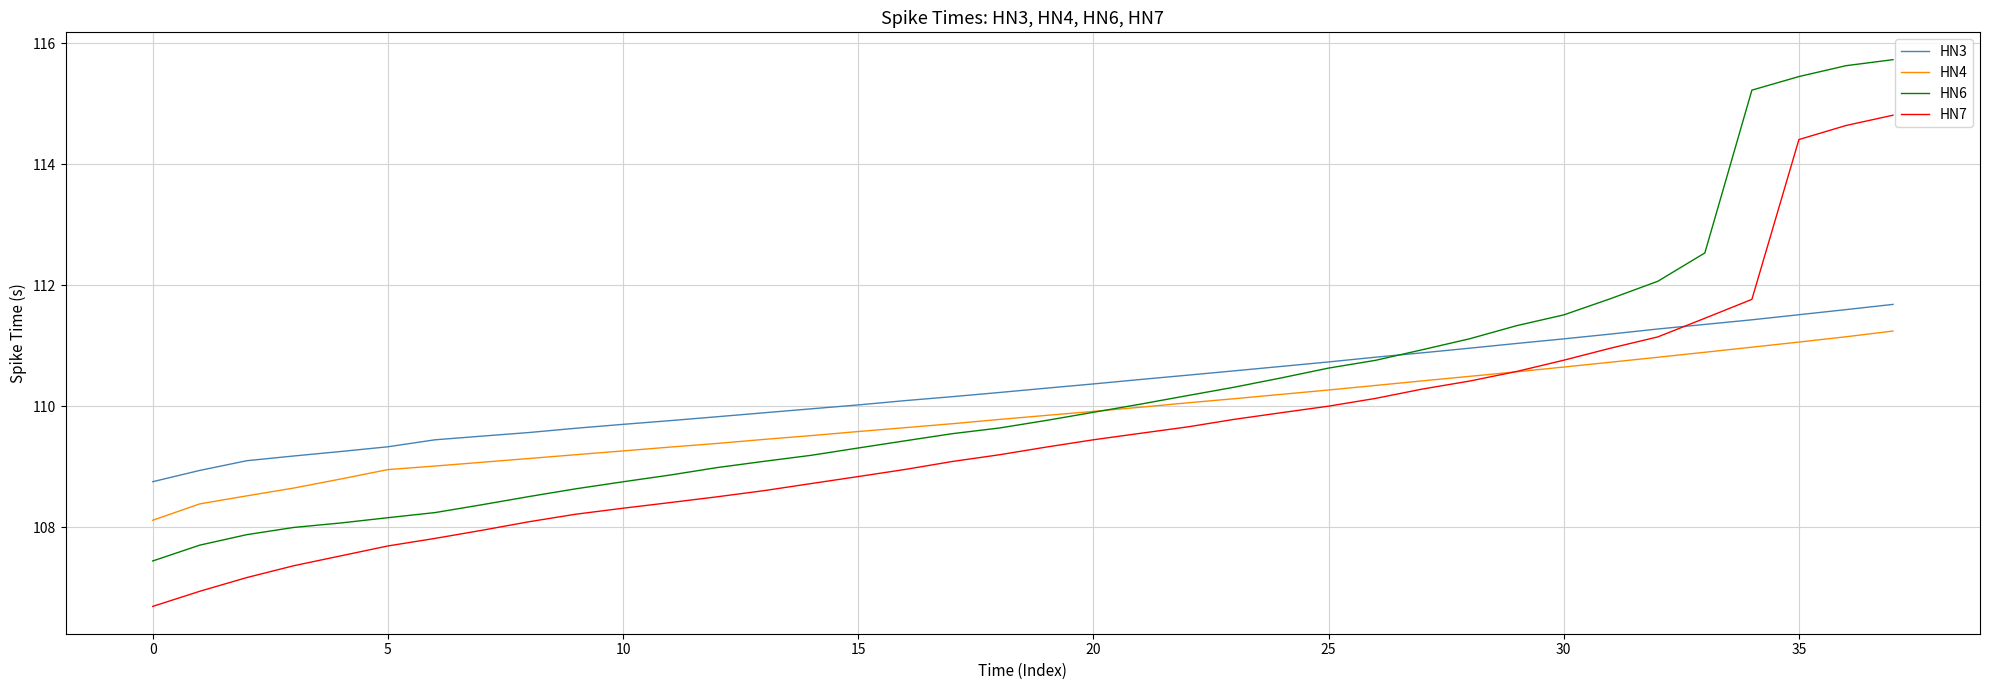

Rank the series by their maximum value, from lowest to highest.

HN4, HN3, HN7, HN6